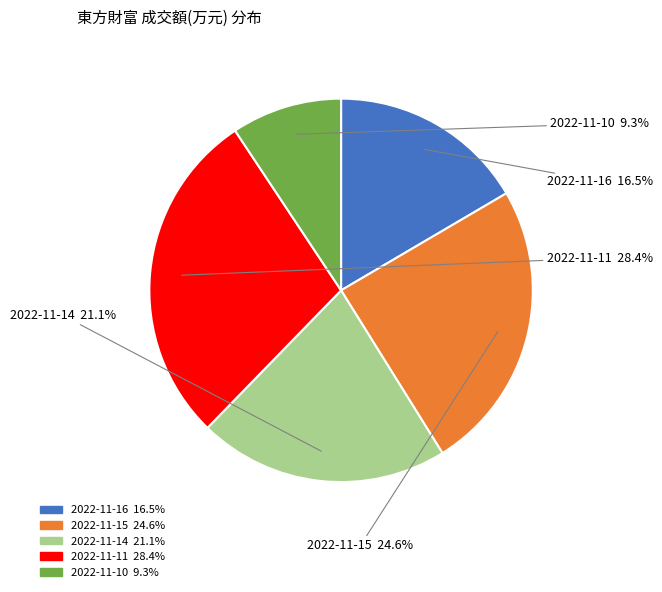

To the nearest percent, what is the difference between the 2022-11-14 and 2022-11-11 slice percentages?

7%